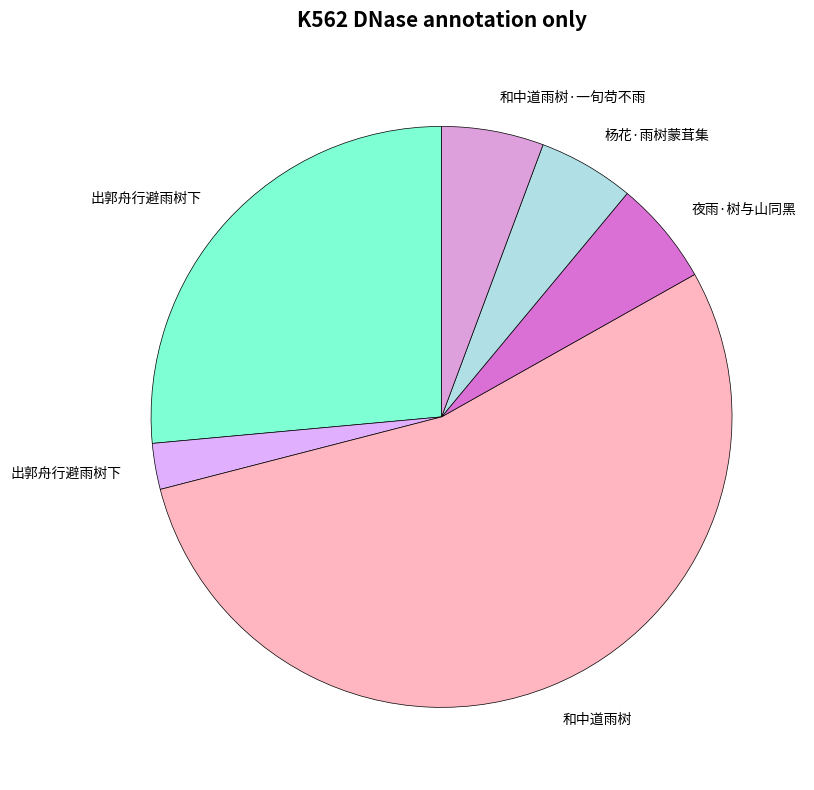

Does any single category account for the majority?

Yes